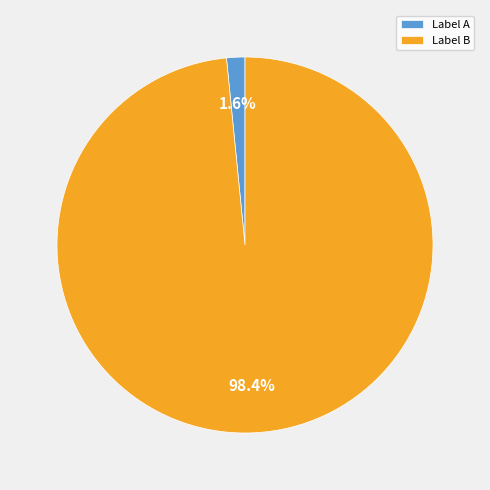

What percentage do Label B and Label A together represent?

100.0%